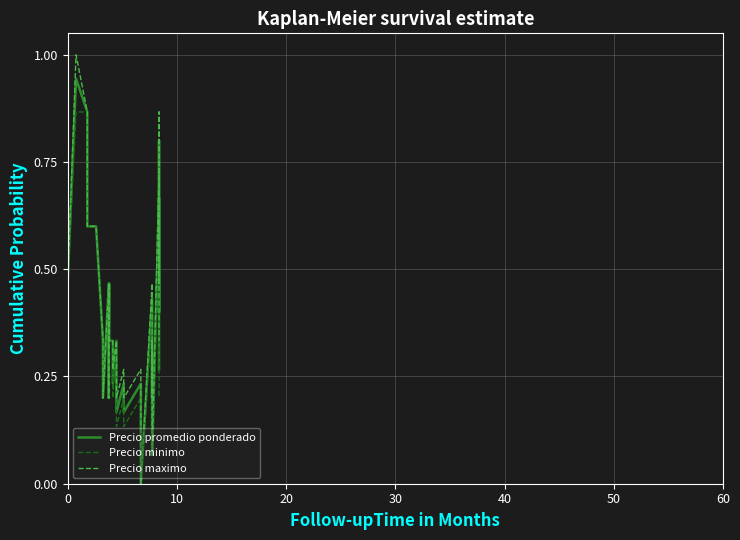

Reading left to right, extract all data points from this chart.

Precio promedio ponderado: 0.9	0.9	0.7	0.7	0.5	0.9	0.9	0.6	0.6	0.3	0.2	0.5	0.2	0.3	0.5	0.3	0.3	0.3	0.2	0.3	0.2	0.2	0.2	0.2	0.2	0.2	0.1	0.0	0.4	0.3	0.2	0.3	0.2	0.1	0.7	0.4	0.8	0.5	0.5	0.3
Precio minimo: 0.9	0.9	0.7	0.7	0.5	0.9	0.9	0.6	0.6	0.3	0.2	0.5	0.2	0.3	0.5	0.3	0.3	0.3	0.2	0.3	0.1	0.1	0.2	0.1	0.1	0.2	0.1	0.0	0.4	0.3	0.2	0.3	0.1	0.1	0.6	0.3	0.7	0.5	0.5	0.2
Precio maximo: 1.0	1.0	0.7	0.7	0.5	1.0	0.9	0.6	0.6	0.3	0.2	0.5	0.2	0.3	0.5	0.3	0.3	0.3	0.3	0.3	0.2	0.2	0.3	0.2	0.2	0.3	0.1	0.0	0.5	0.3	0.2	0.3	0.2	0.1	0.7	0.5	0.9	0.6	0.6	0.3